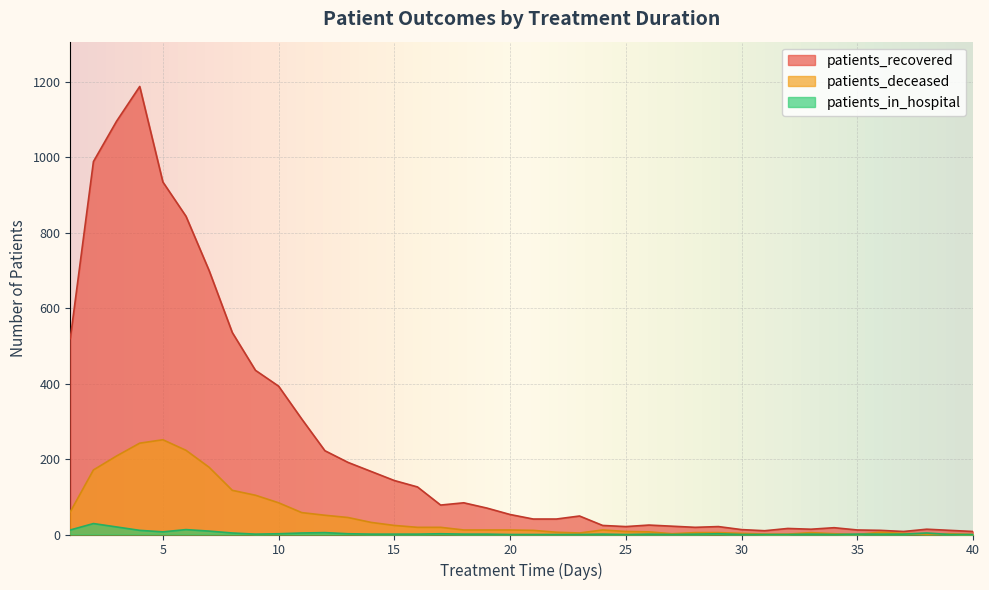

Between 12 and 34, which series saw the biggest shift?

patients_recovered